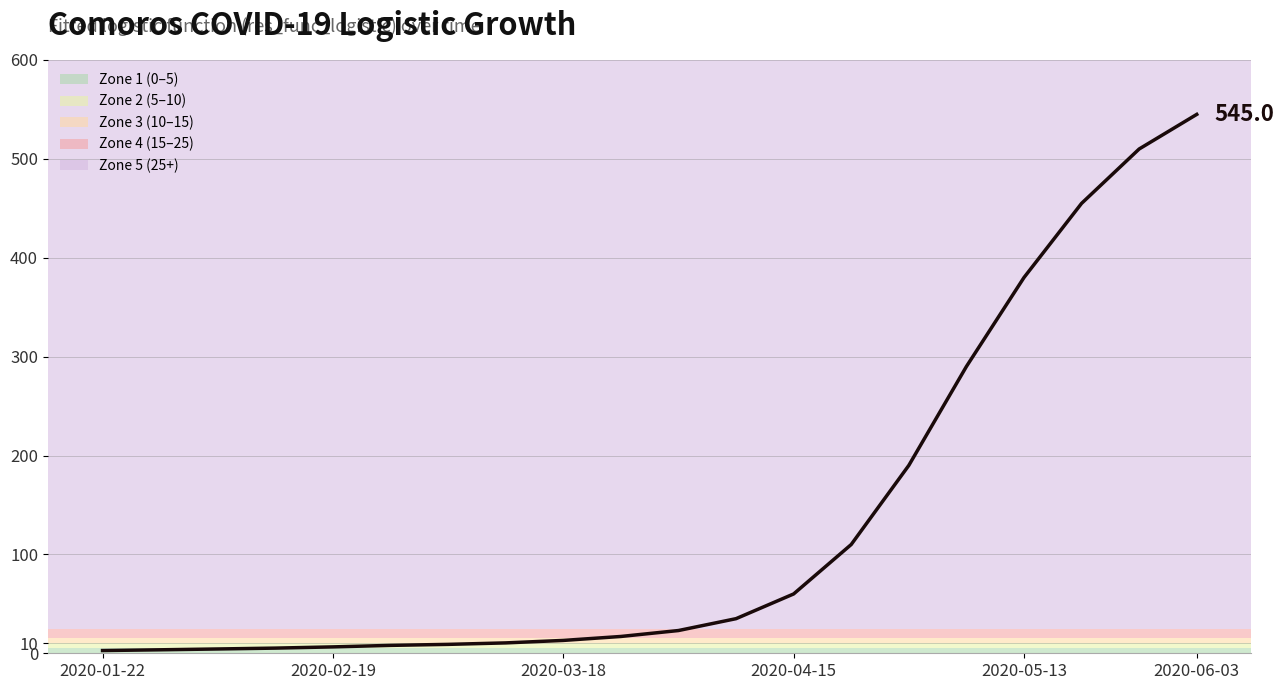

What is the maximum value shown in the chart?

545.0